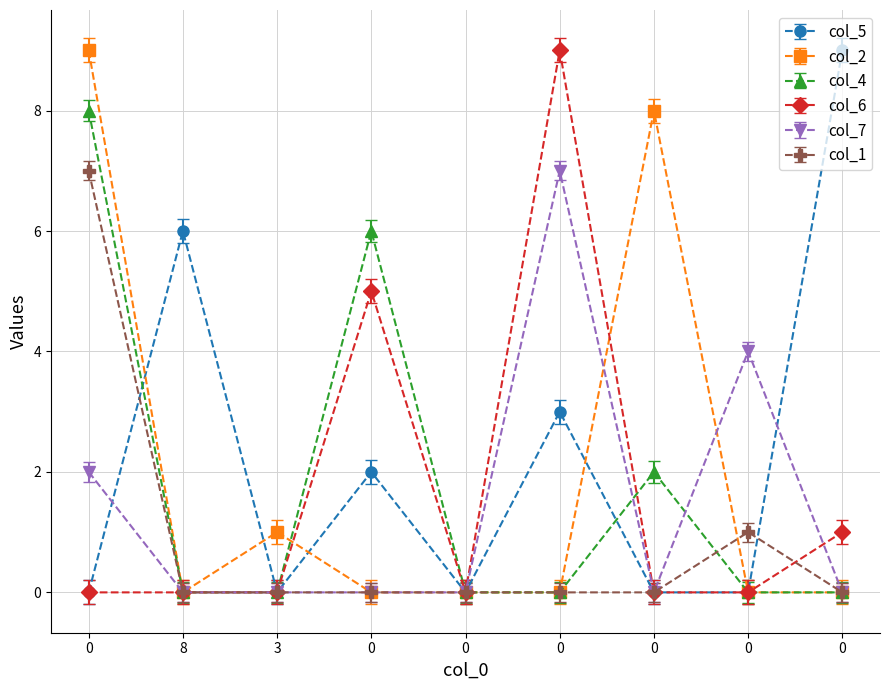

Rank the series at 0 from lowest to highest value.

col_5, col_6, col_7, col_1, col_4, col_2